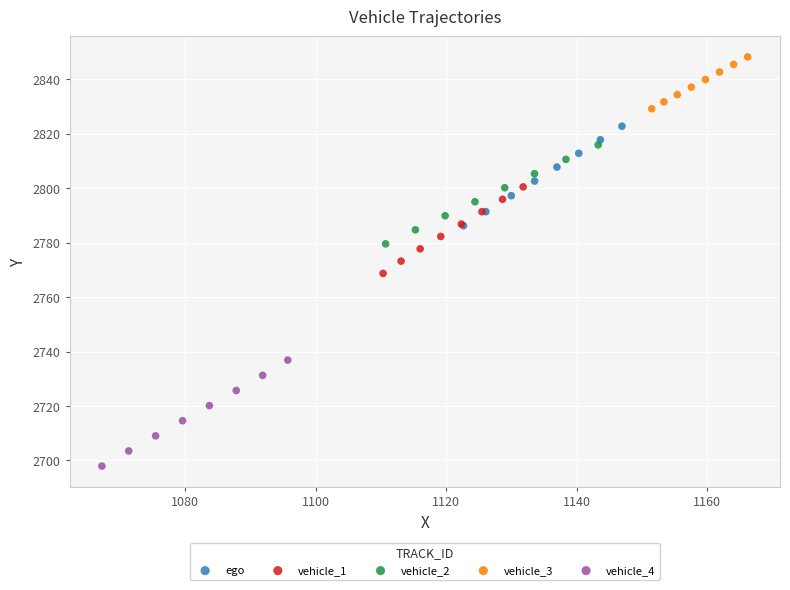

Which series reaches the maximum Y coordinate?

vehicle_3